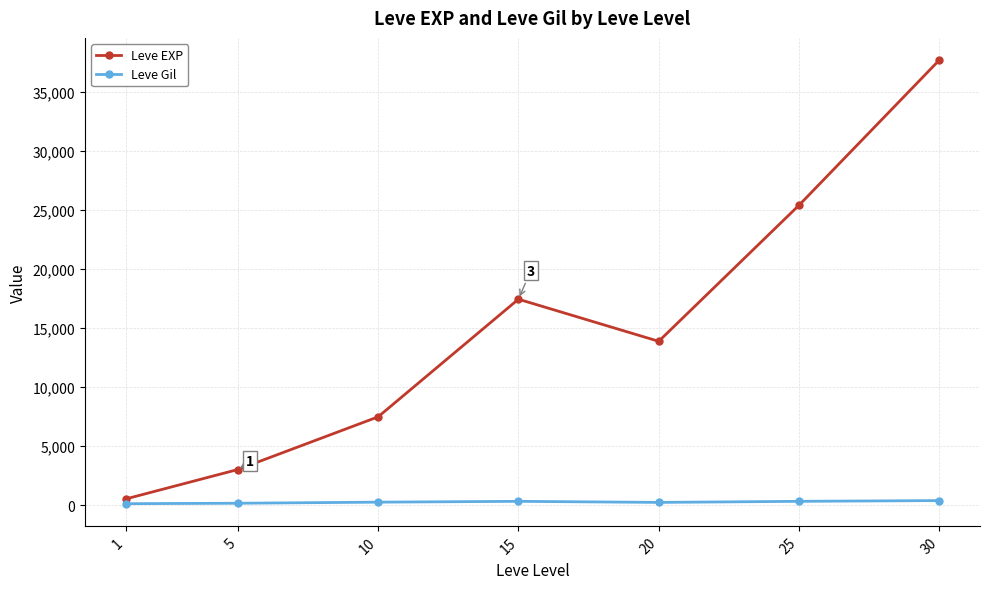

What are all the series names shown in the legend?

Leve EXP, Leve Gil